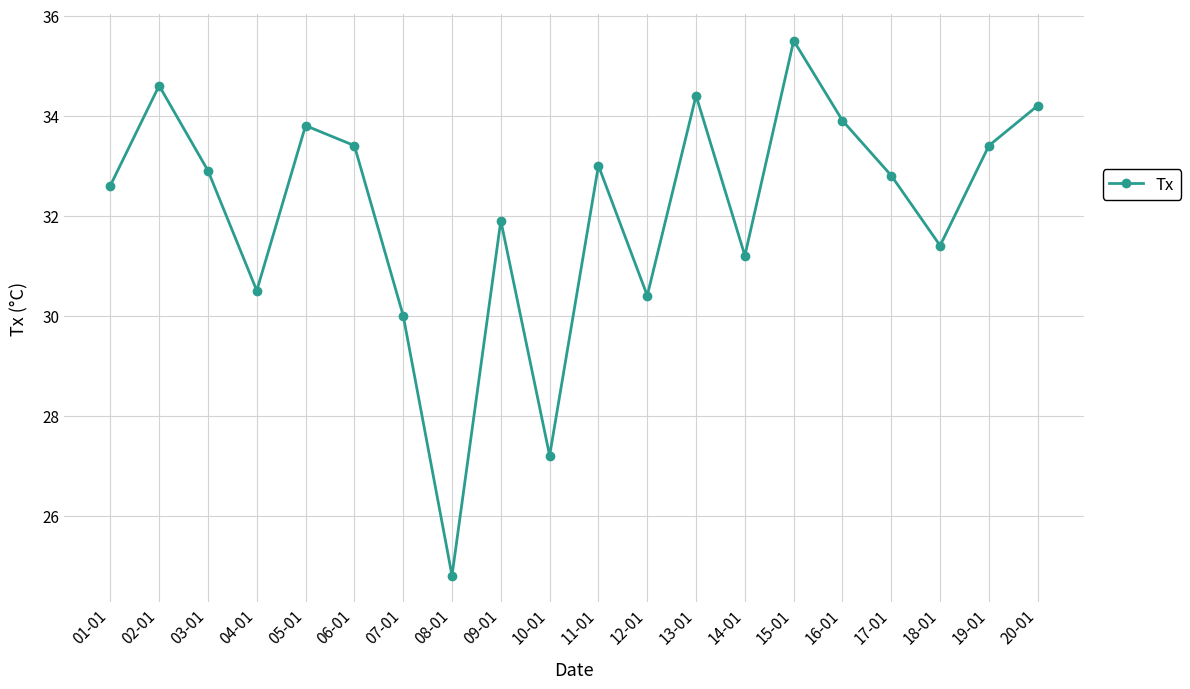

What is the approximate value at 02-01?

34.6